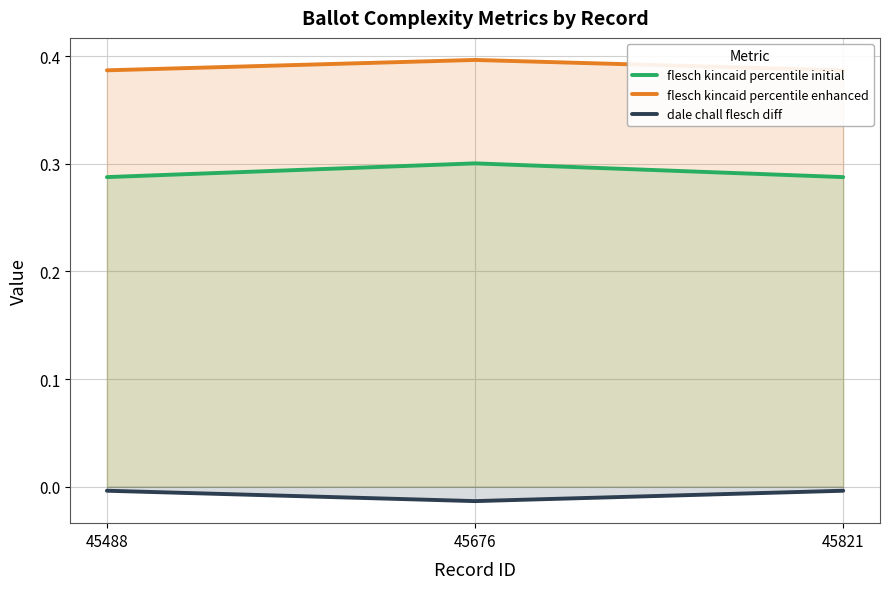

What are all the series names shown in the legend?

flesch kincaid percentile initial, flesch kincaid percentile enhanced, dale chall flesch diff